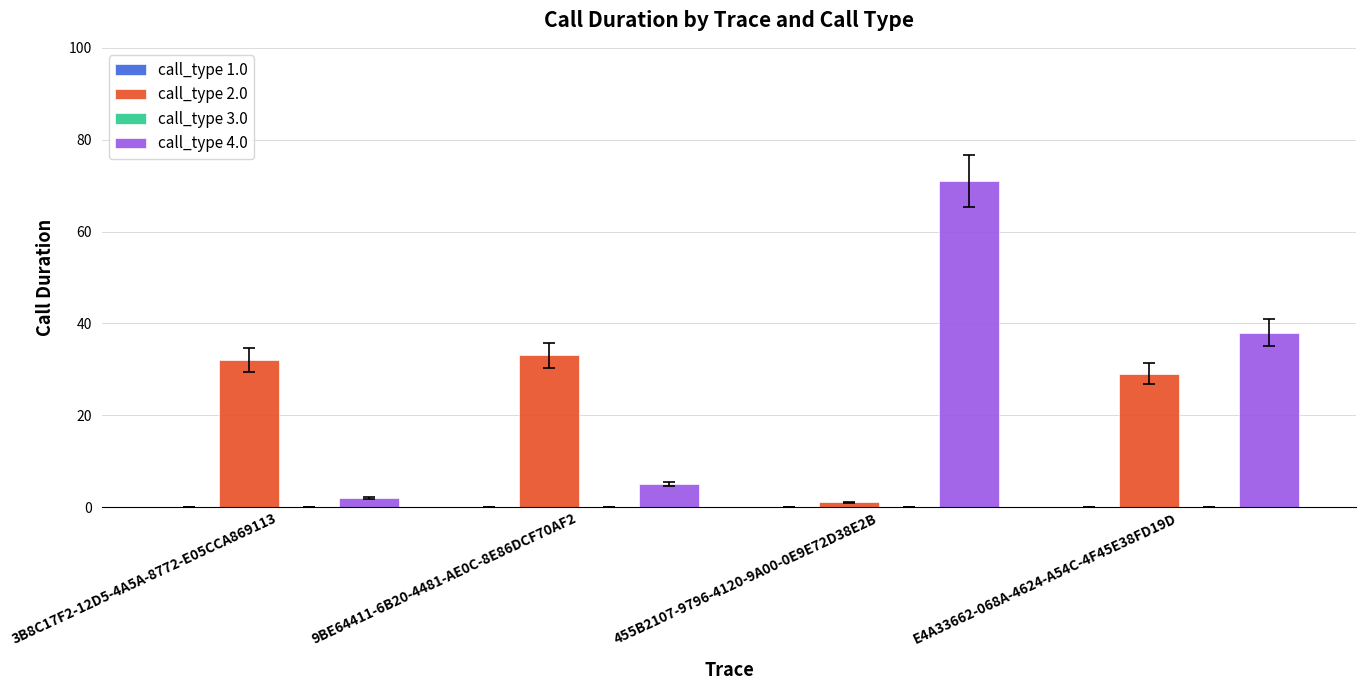

At 9BE64411-6B20-4481-AE0C-8E86DCF70AF2, list the series in order from largest to smallest.

call_type 2.0, call_type 4.0